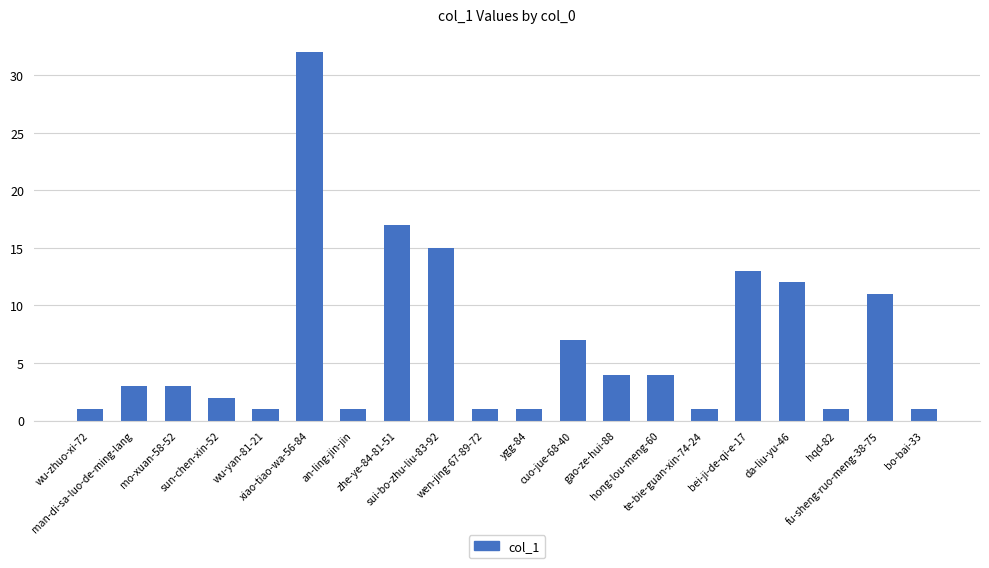

Between man-di-sa-luo-de-ming-lang and bo-bai-33, which is larger?

man-di-sa-luo-de-ming-lang